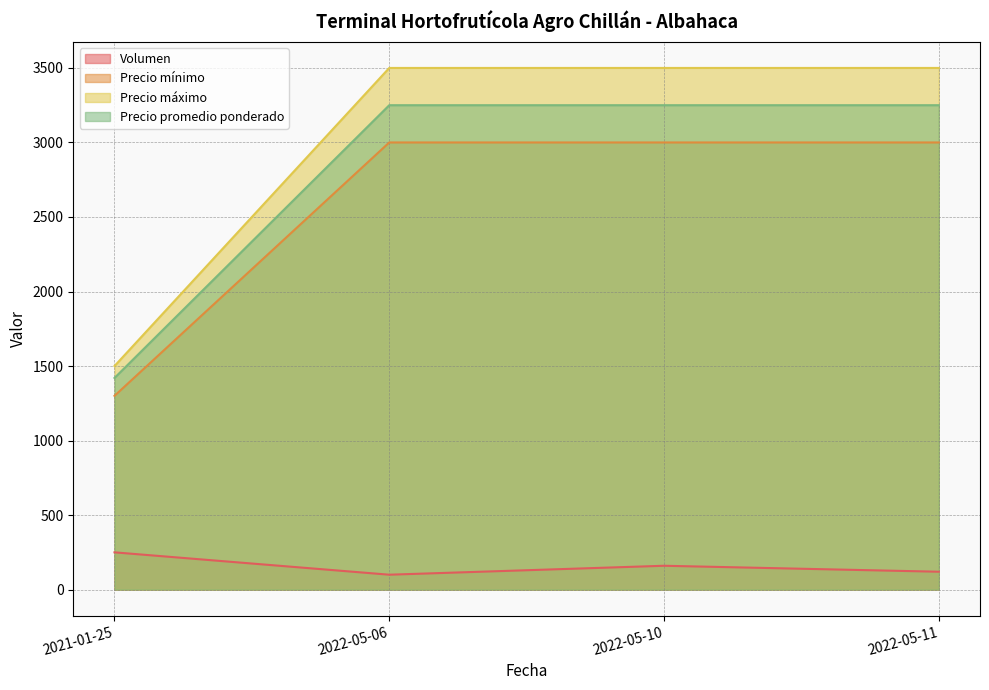

What is the value of the Volumen point at the 2nd from the left?

100